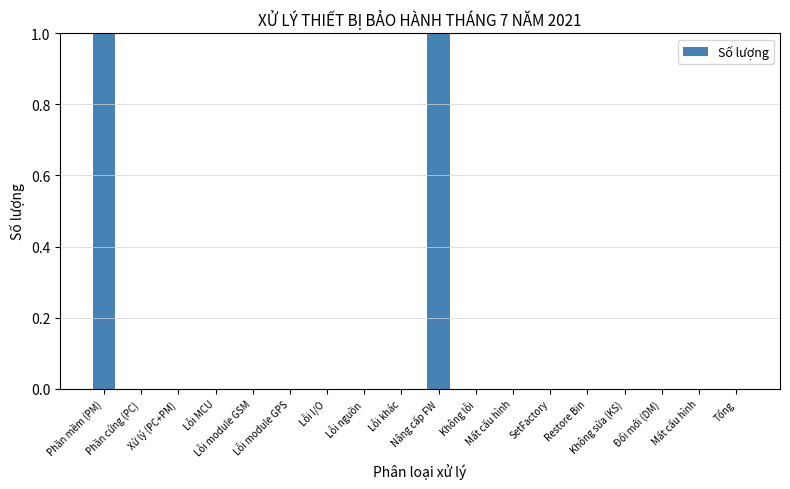

What is the label of the 9th bar from the left?

Lỗi khác